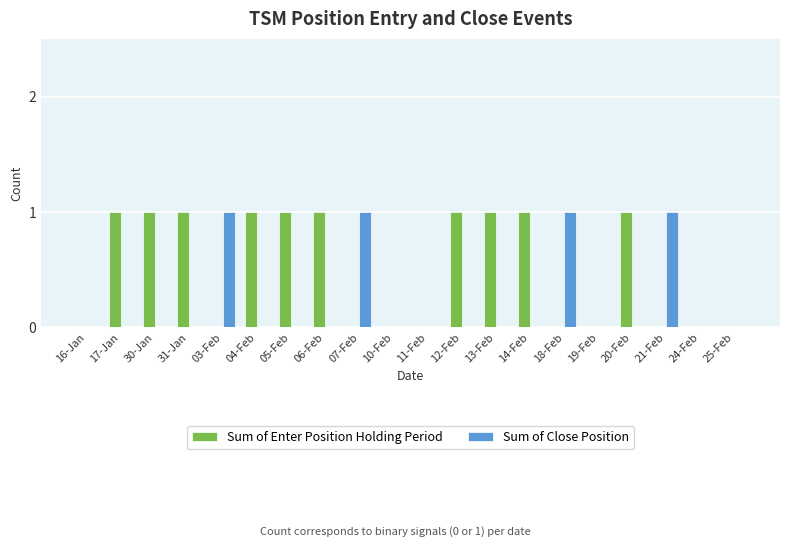

True or false: Sum of Enter Position Holding Period has a value of 1 at 06-Feb.

True